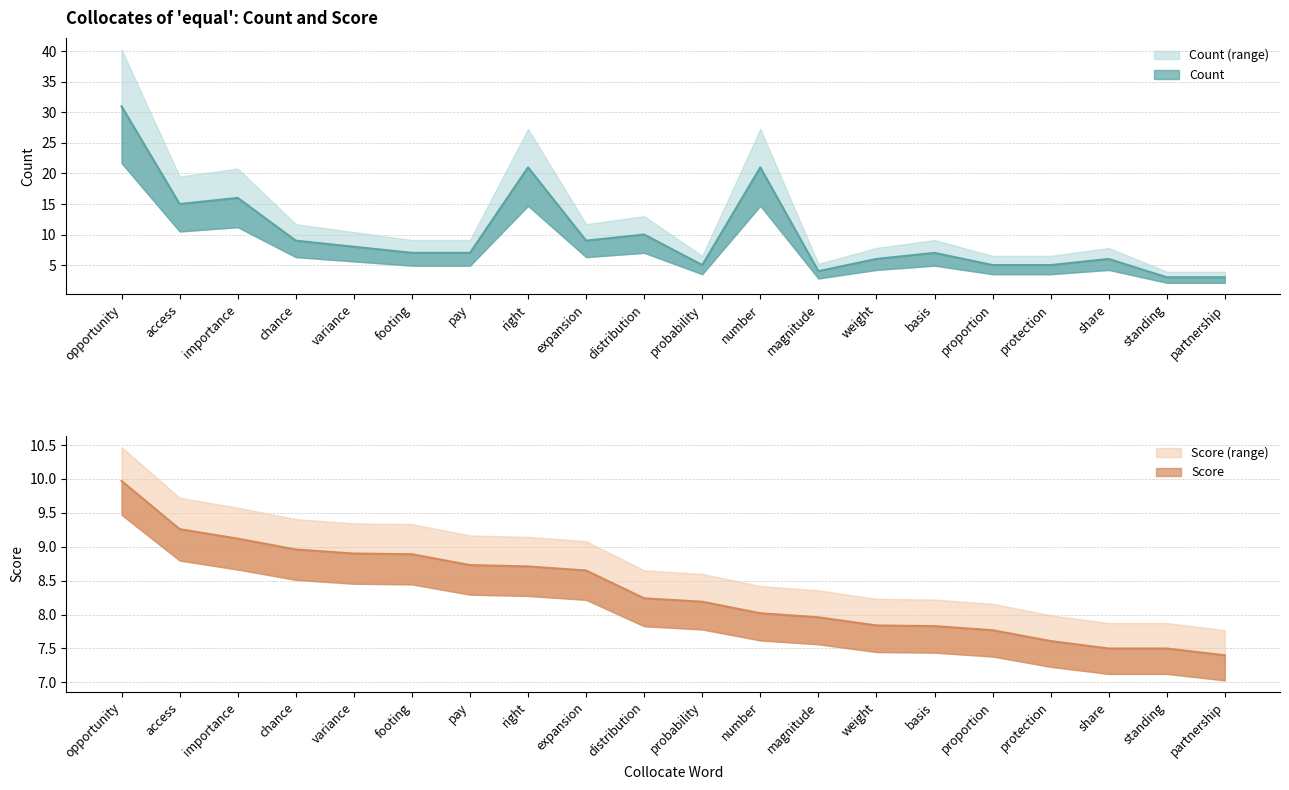

The Score series shows 8.7 at right. True or false?

True